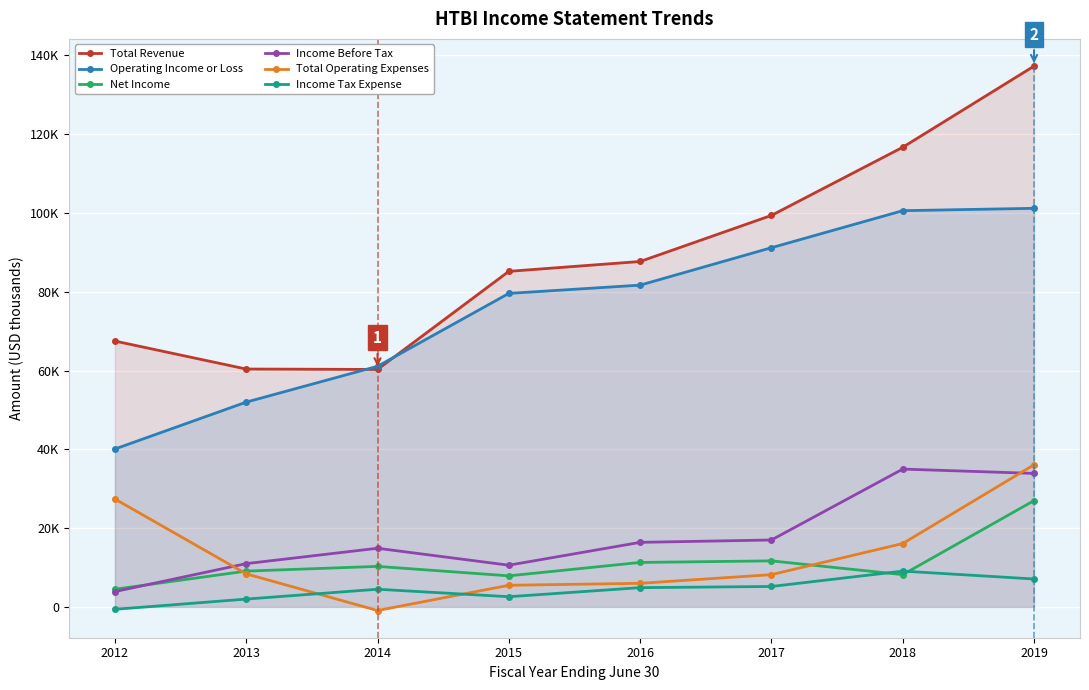

Which has a higher value, 2018 or 2016?

2018